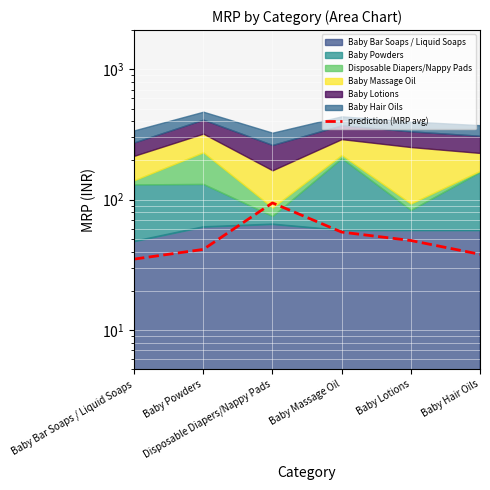

What is the approximate value at Baby Hair Oils?

38.1